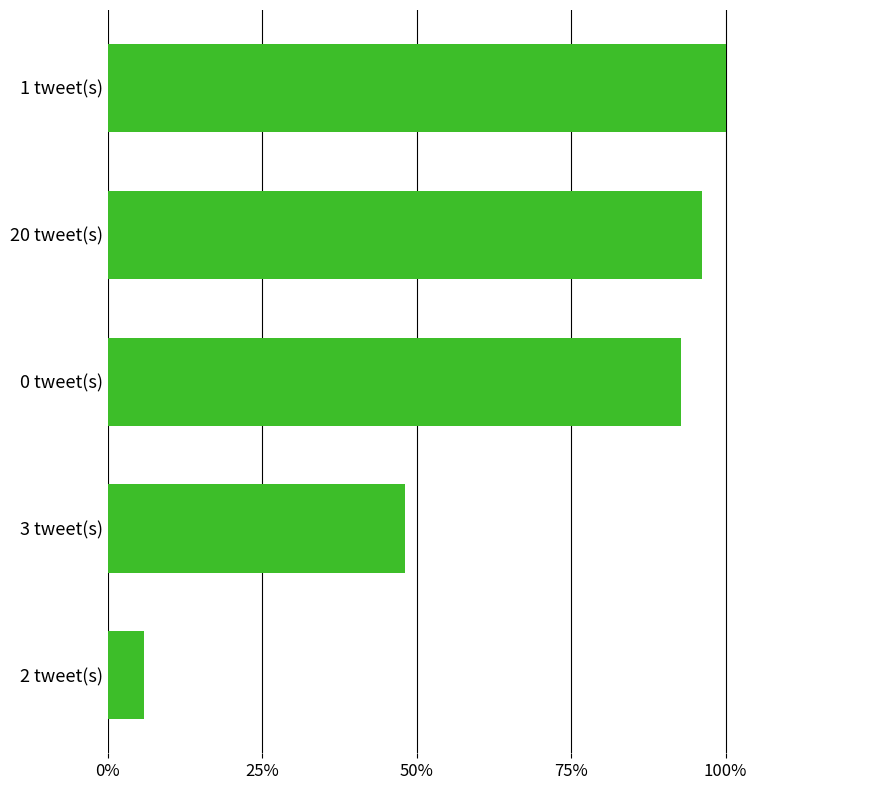

Are the bars horizontal?

Yes